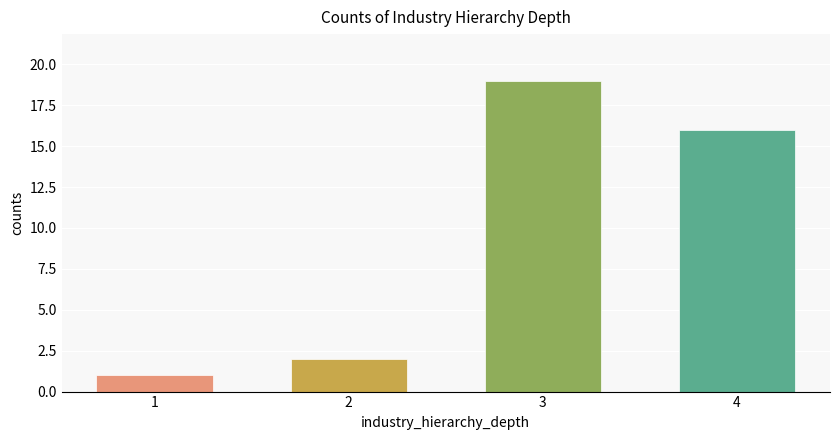

Reading left to right, transcribe all the data shown in this chart.

1	2	19	16